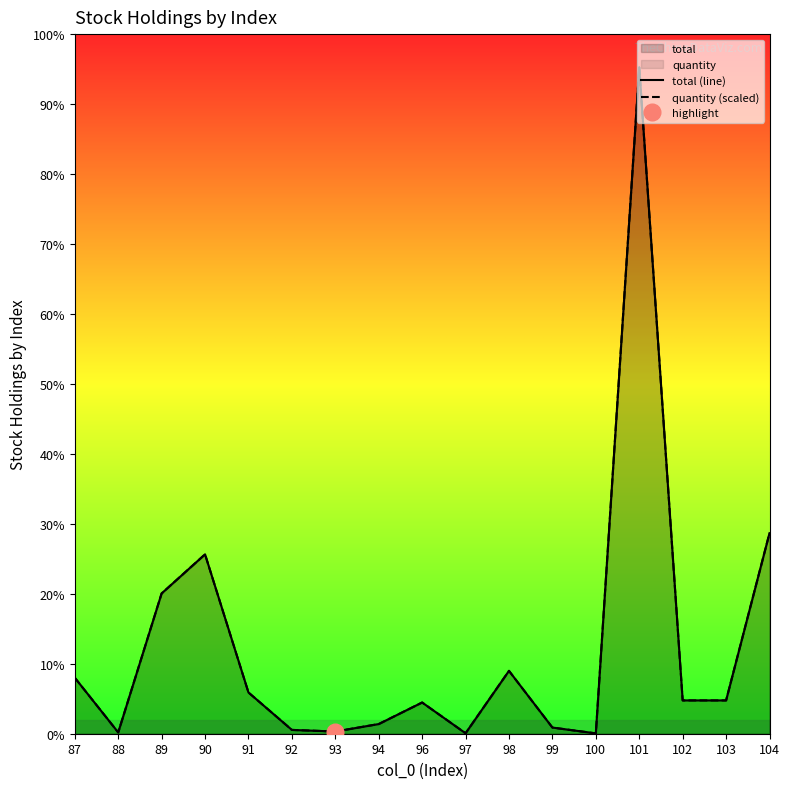

What is the total value across all series at 96?

93720